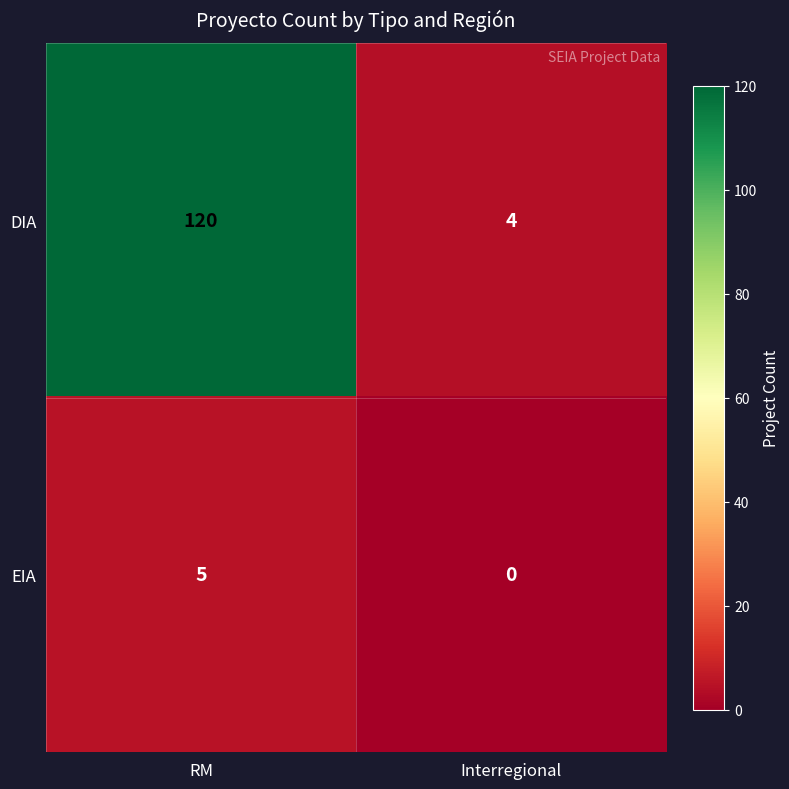

List the labels in order of EIA value, largest first.

RM, Interregional